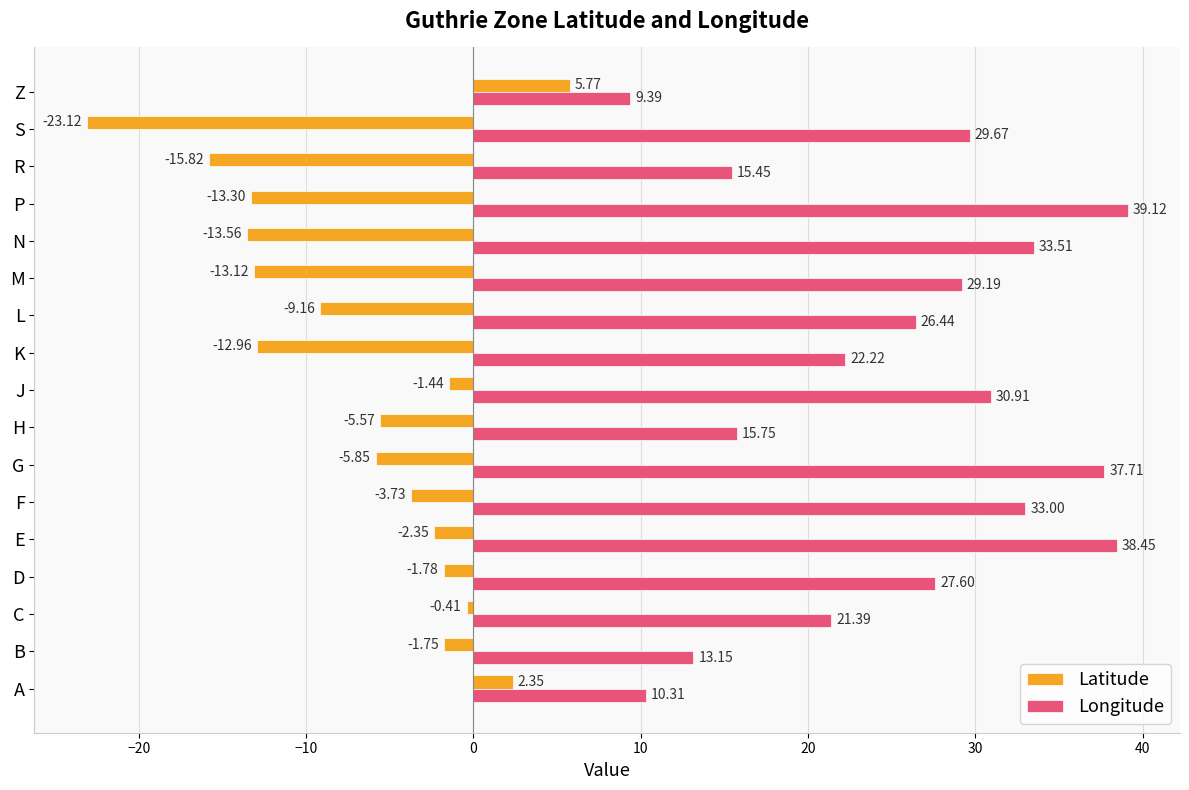

What is the sum of all Latitude values?

-115.8